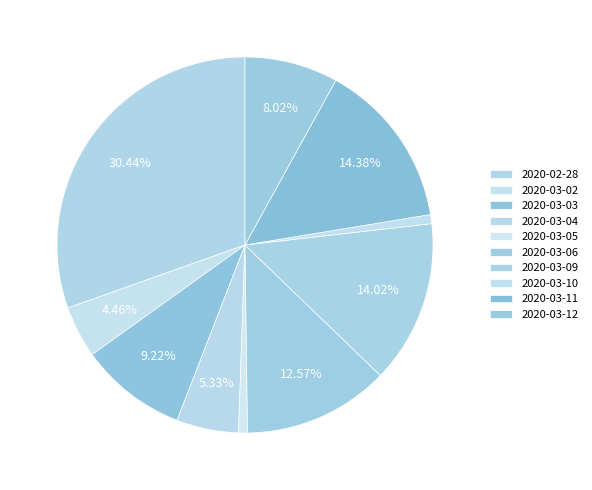

Does 2020-03-09 account for over 50% of the chart?

No